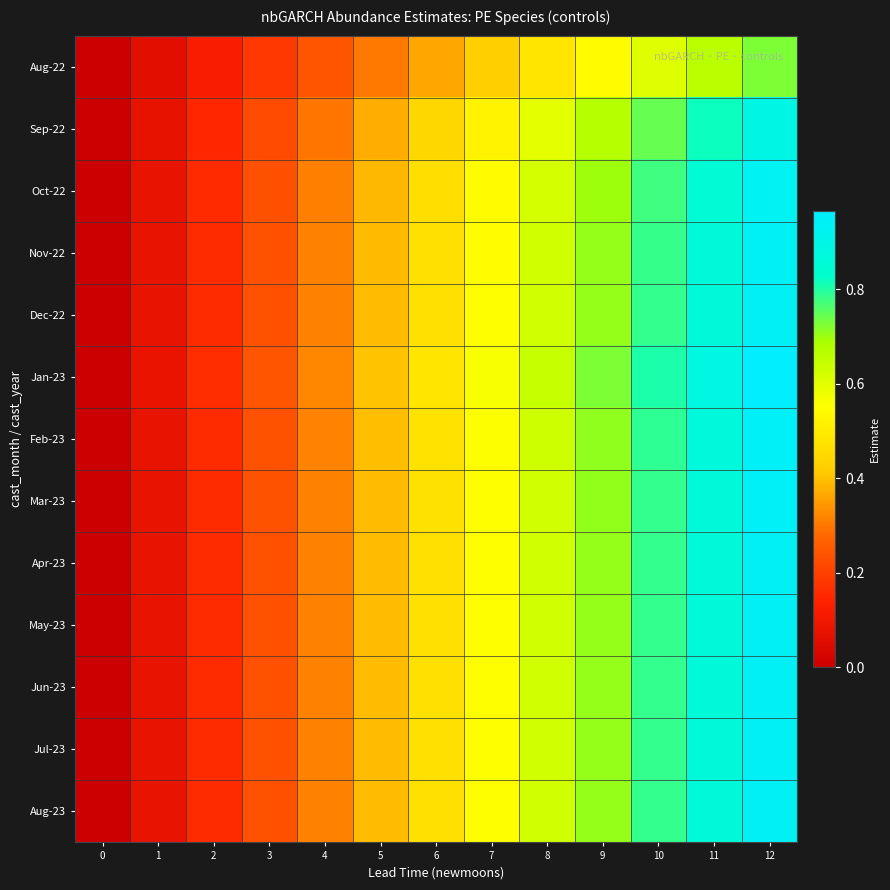

Count the number of data series in this chart.

13